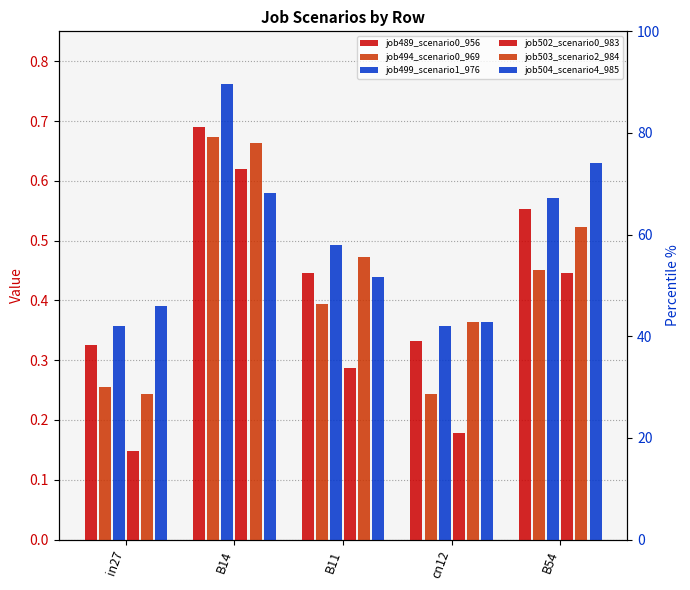

Reading right to left, list all the values displayed in this chart.

job489_scenario0_956: B54=0.6	cn12=0.3	B11=0.4	B14=0.7	in27=0.3
job494_scenario0_969: B54=0.5	cn12=0.2	B11=0.4	B14=0.7	in27=0.3
job499_scenario1_976: B54=0.6	cn12=0.4	B11=0.5	B14=0.8	in27=0.4
job502_scenario0_983: B54=0.4	cn12=0.2	B11=0.3	B14=0.6	in27=0.1
job503_scenario2_984: B54=0.5	cn12=0.4	B11=0.5	B14=0.7	in27=0.2
job504_scenario4_985: B54=0.6	cn12=0.4	B11=0.4	B14=0.6	in27=0.4